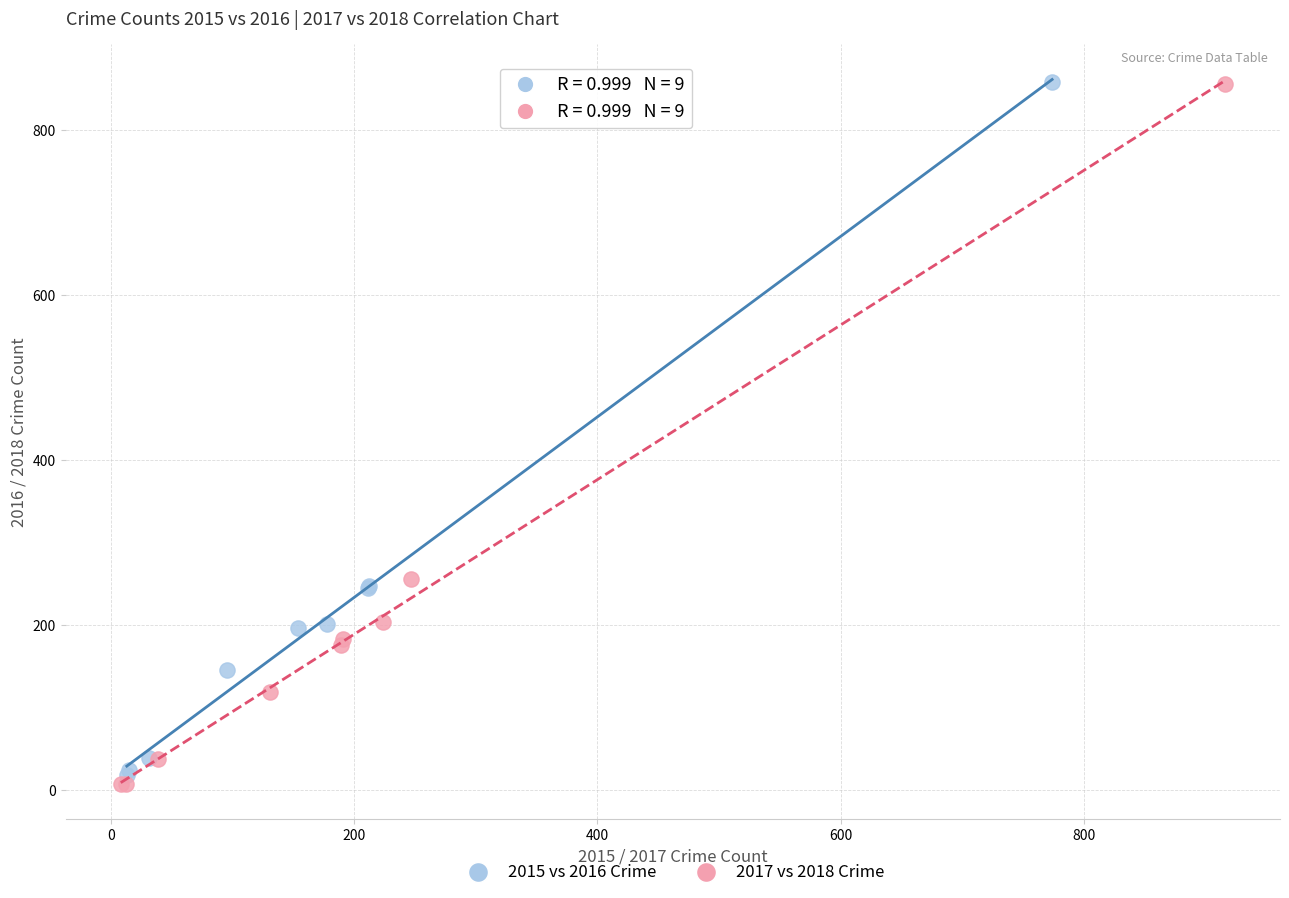

Which series has the widest spread of Y values?

2017 vs 2018 Crime